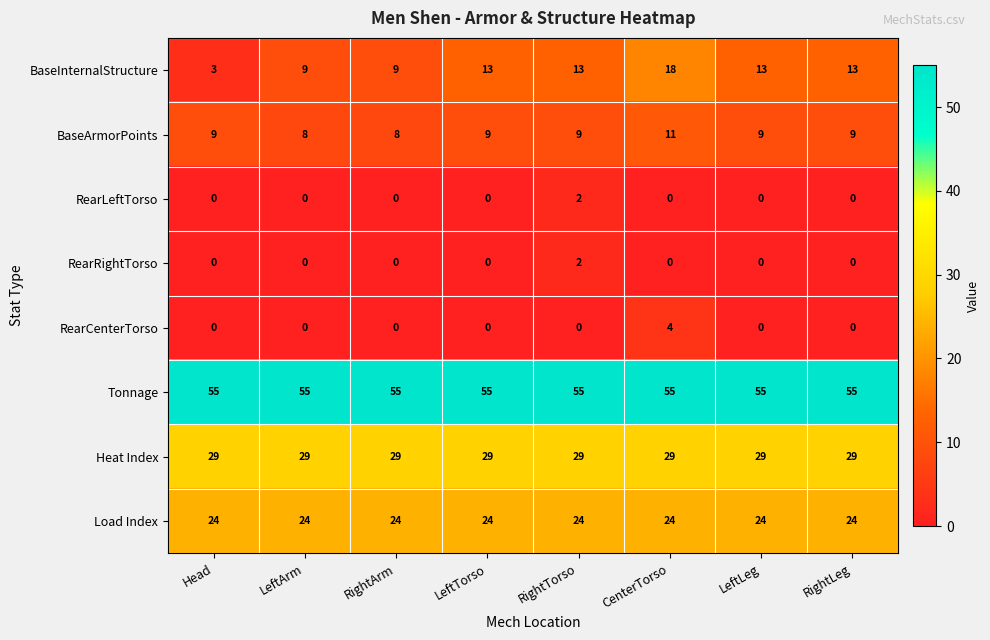

What is the minimum value for BaseArmorPoints?

8